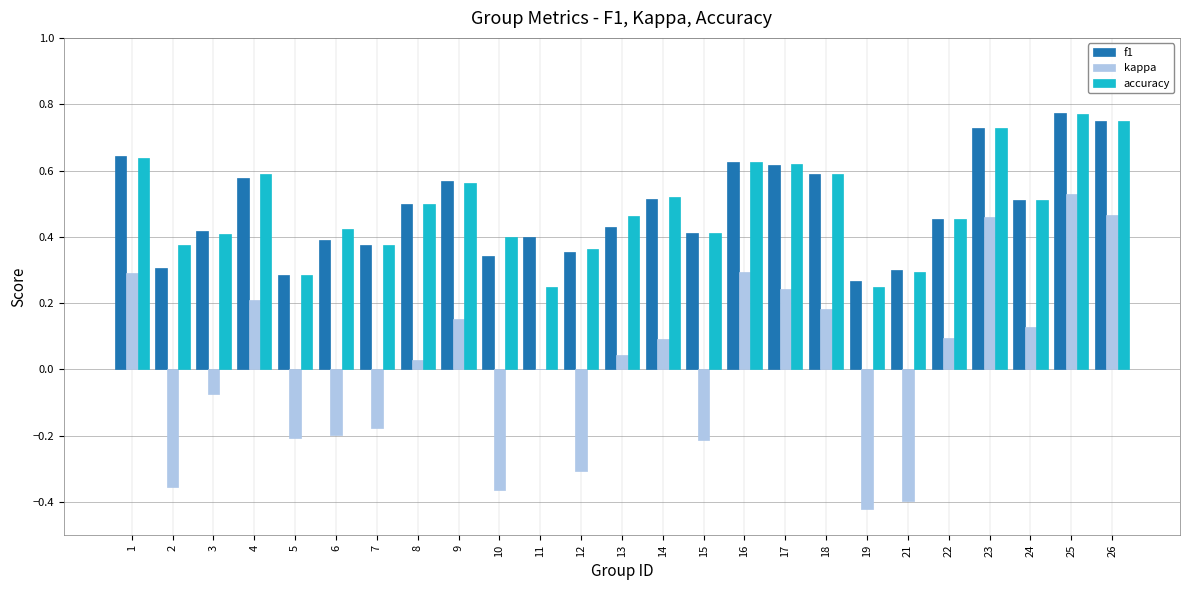

Is the value of kappa at 15 greater than the value of f1 at 26?

No